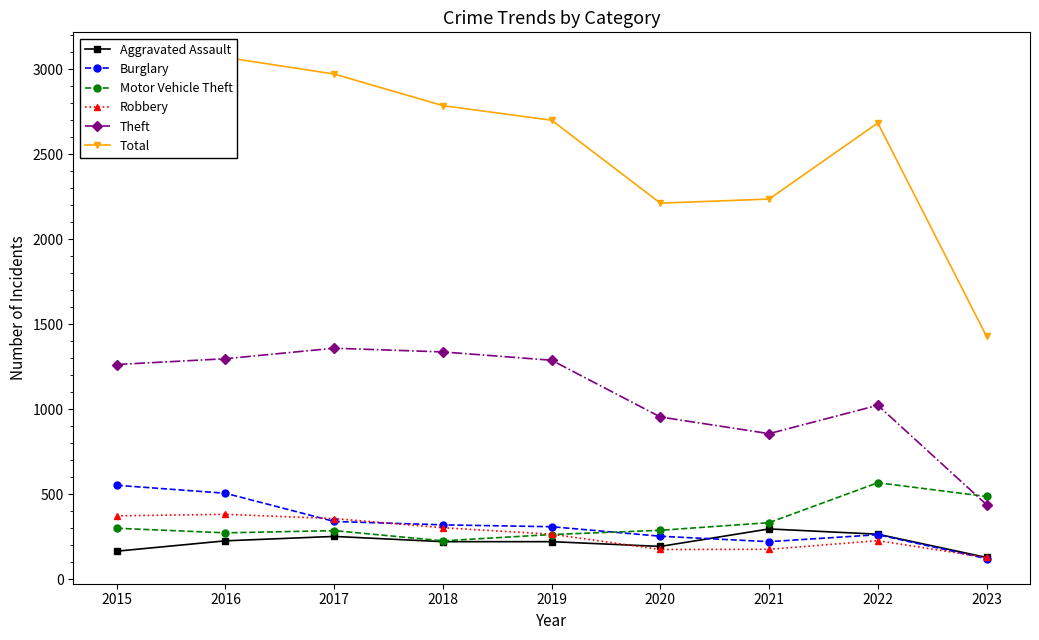

Where is the first local minimum for Aggravated Assault?

2020